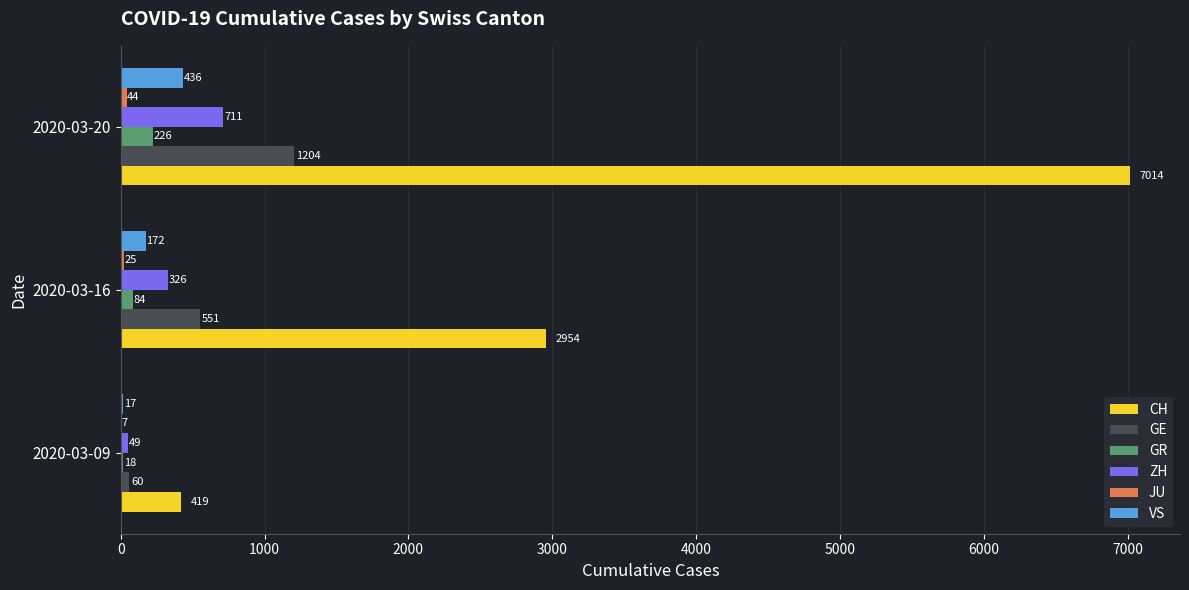

What is the greatest value displayed?

7014